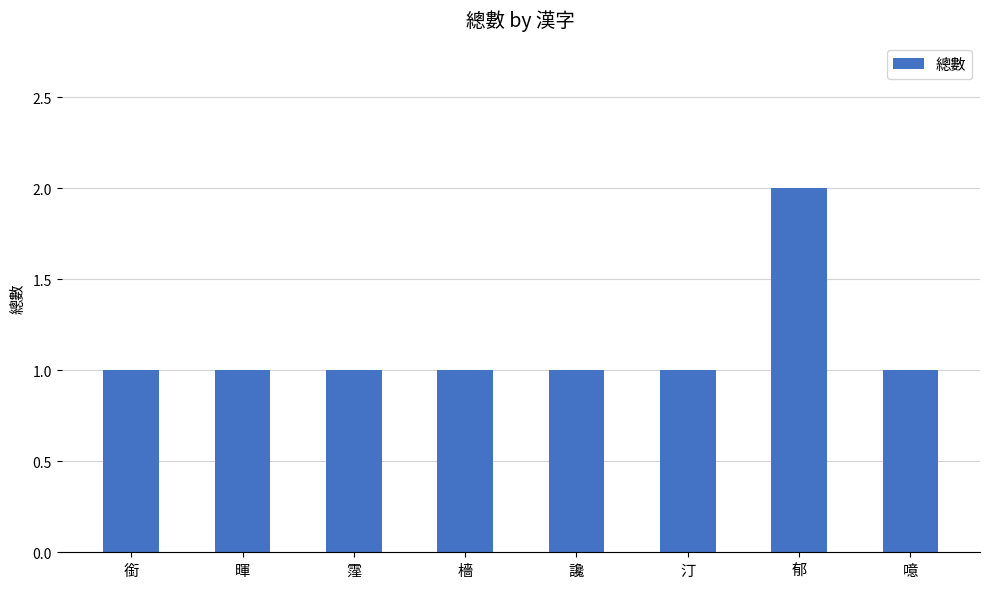

What is the label of the 3rd bar from the left?

霪